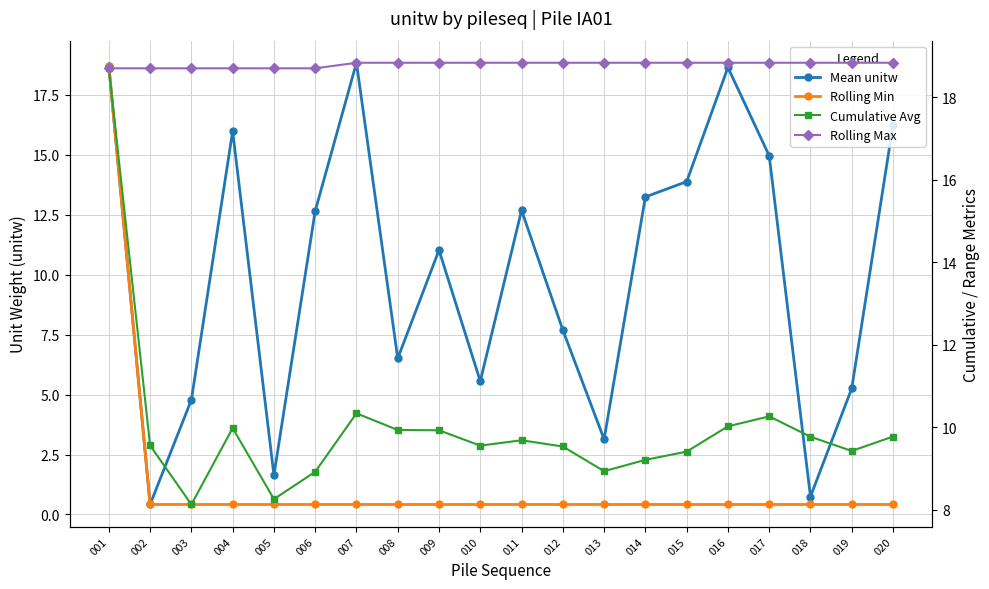

At which label is Cumulative Avg closest to 13?

007